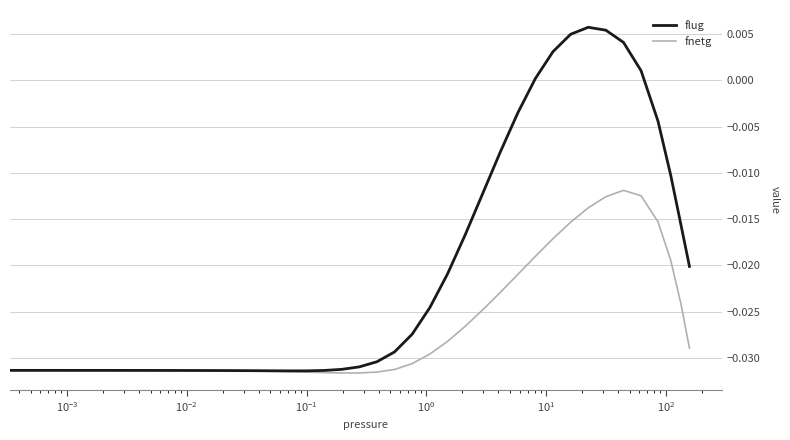

Rank the series by their maximum value, from lowest to highest.

flug, fnetg